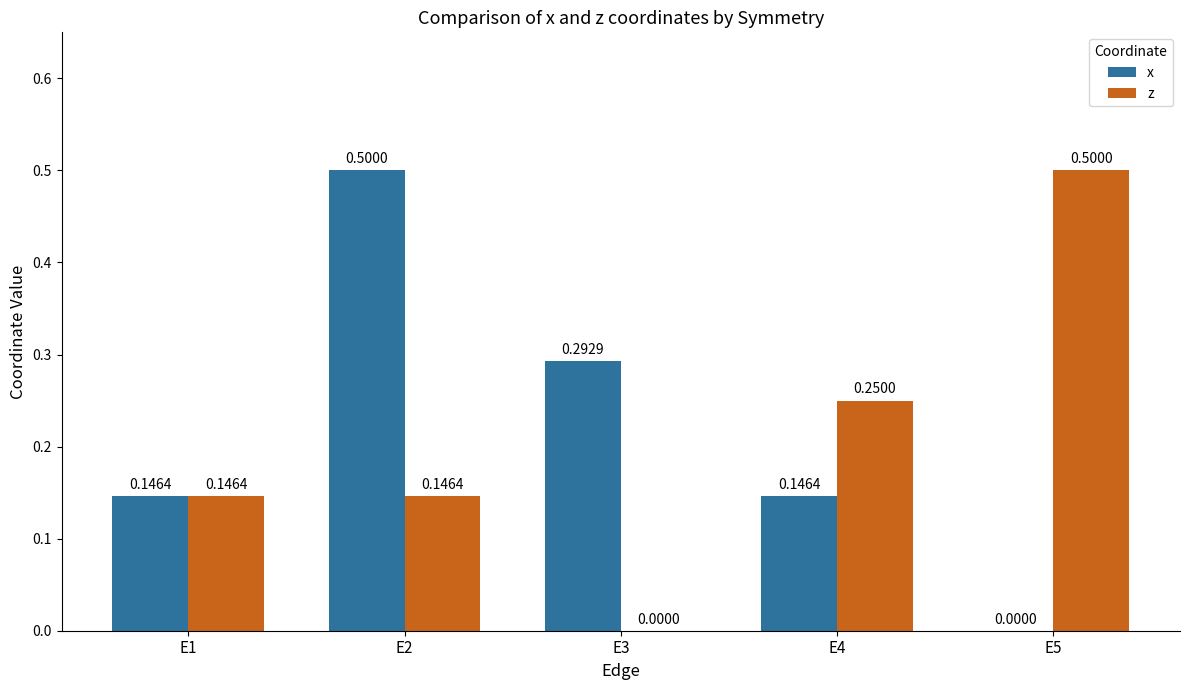

Between E2 and E4, which series saw the biggest shift?

x